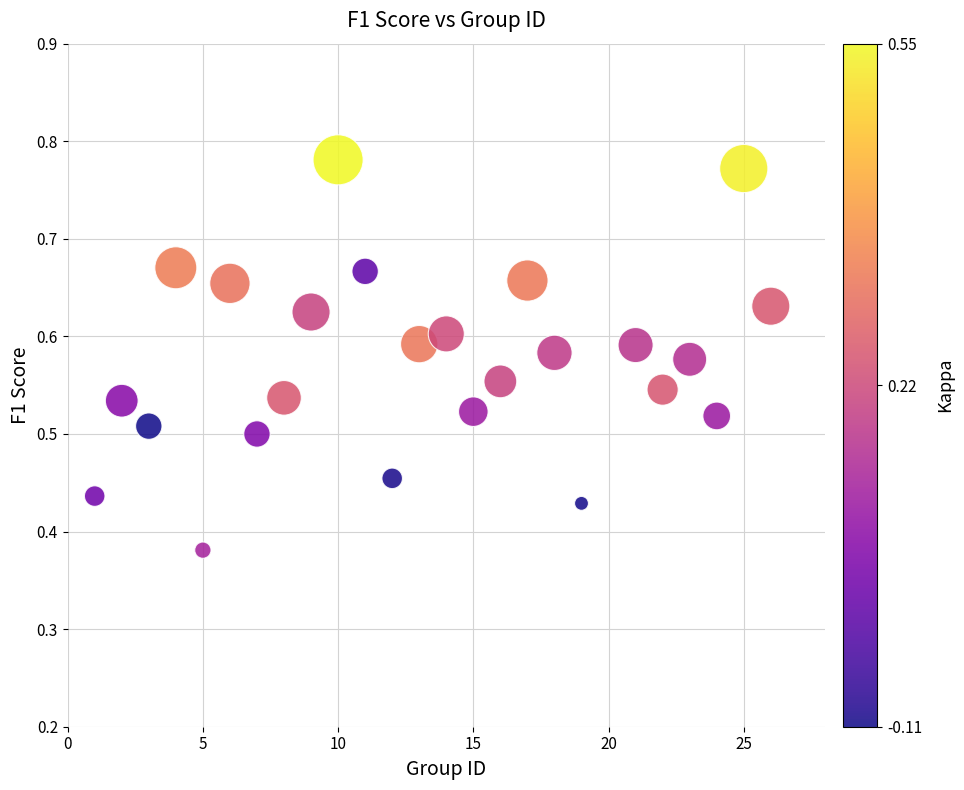

What is the range of X values (max minus min)?

25.0